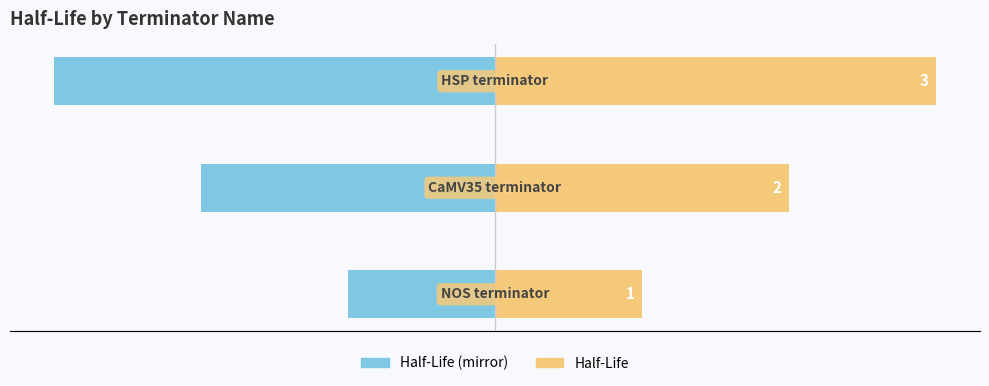

What is the difference between the Half-Life (Right) values at −2 and −3?

1